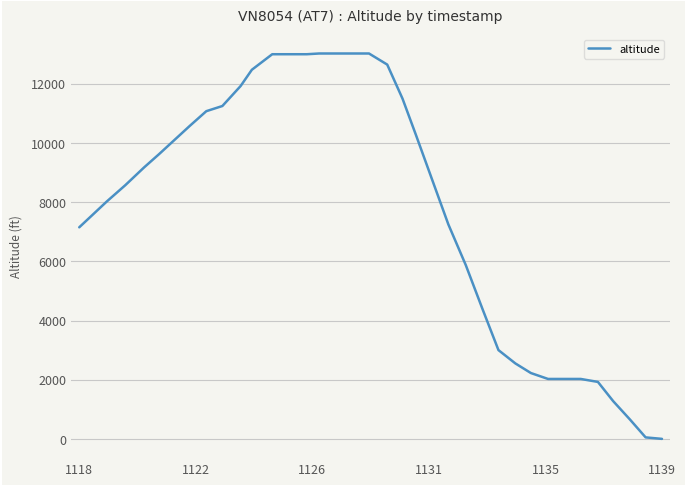

What is the maximum value shown in the chart?

13025